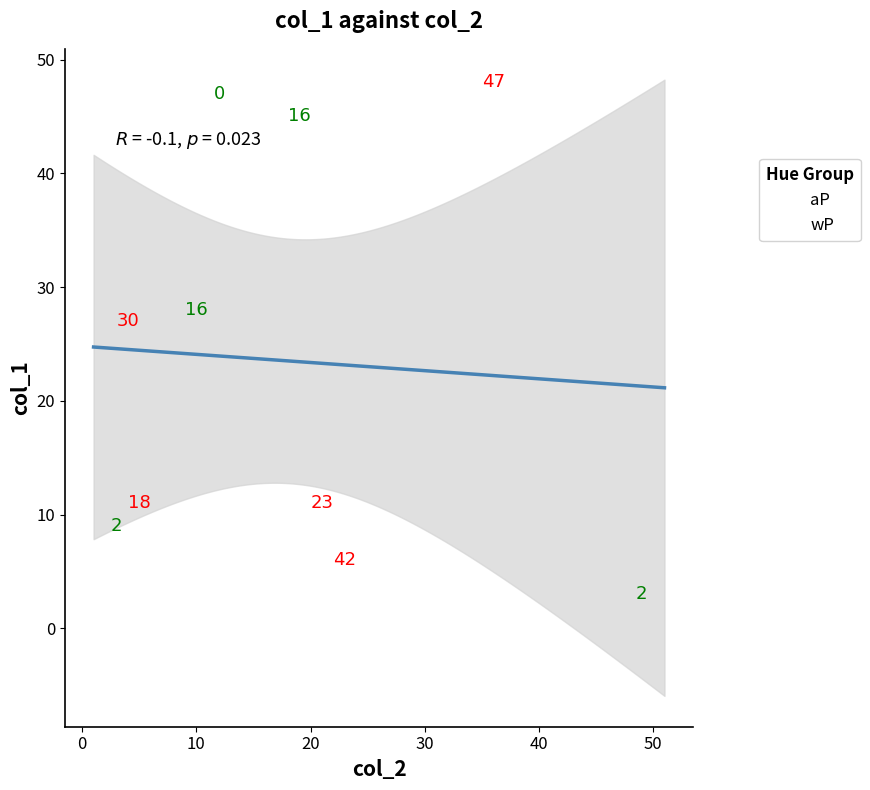

Which series reaches the maximum Y coordinate?

aP